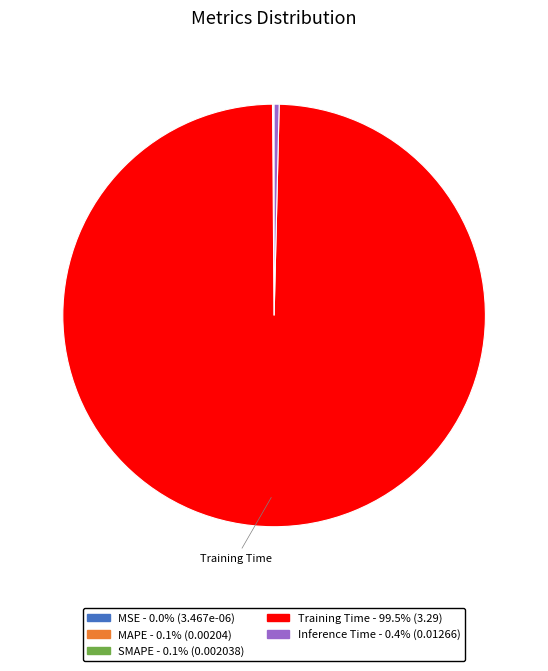

Is there any slice that represents more than half of the pie?

Yes